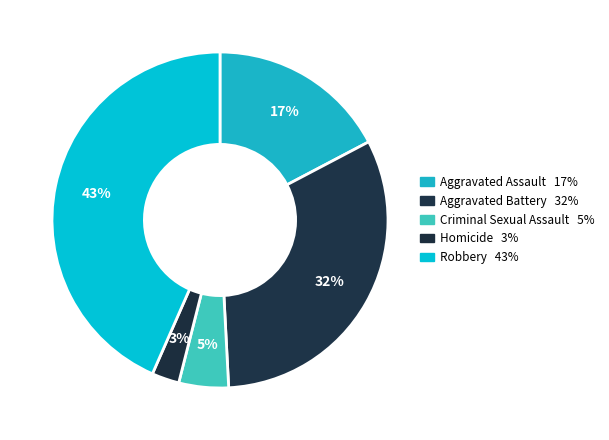

Between Aggravated Assault and Robbery, which is larger?

Robbery